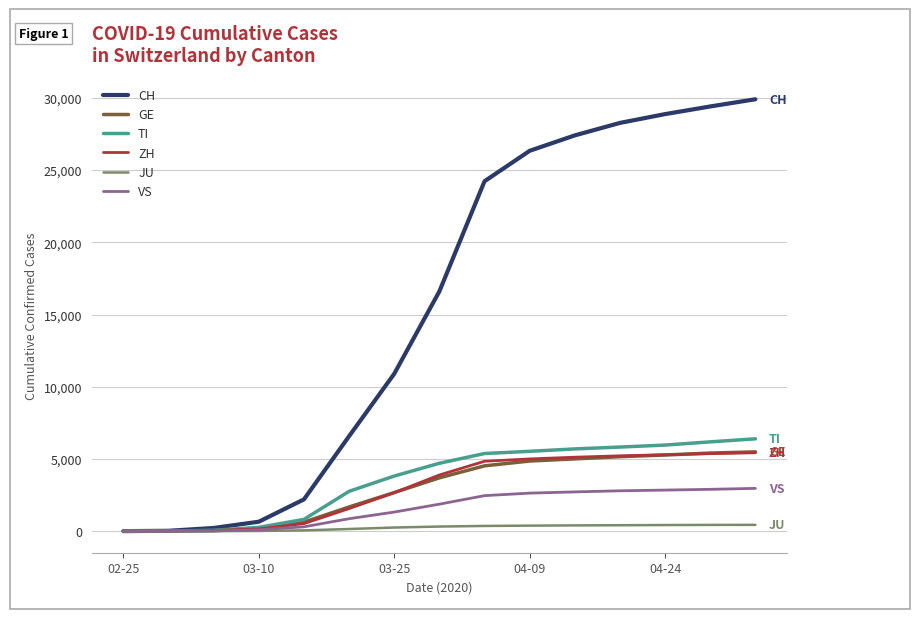

Is this an area chart (filled region under the line)?

No